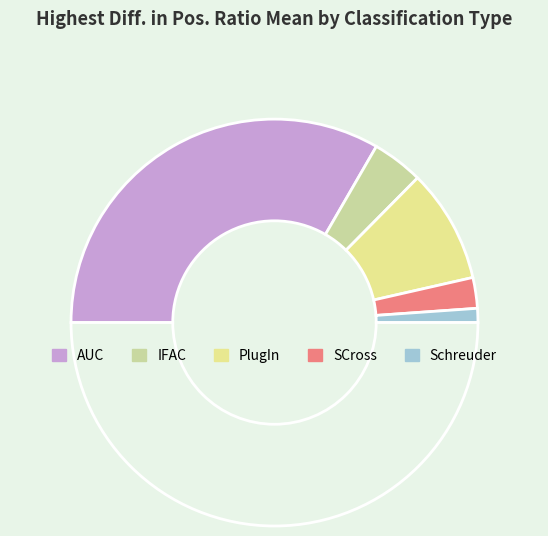

How many segments does this pie chart have?

6